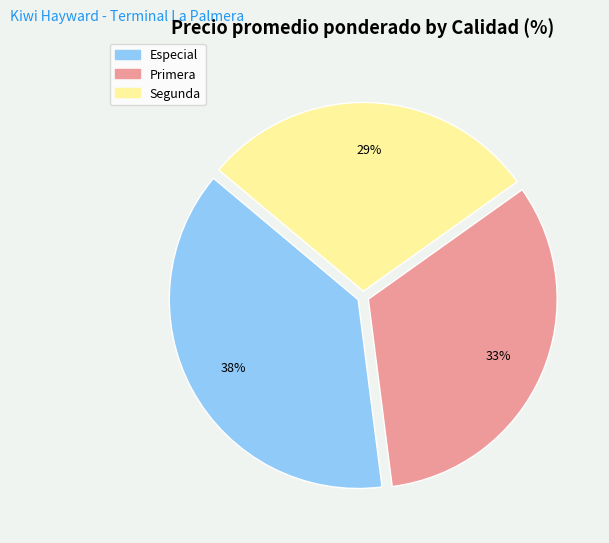

What percentage is the Especial slice, to the nearest percent?

38%